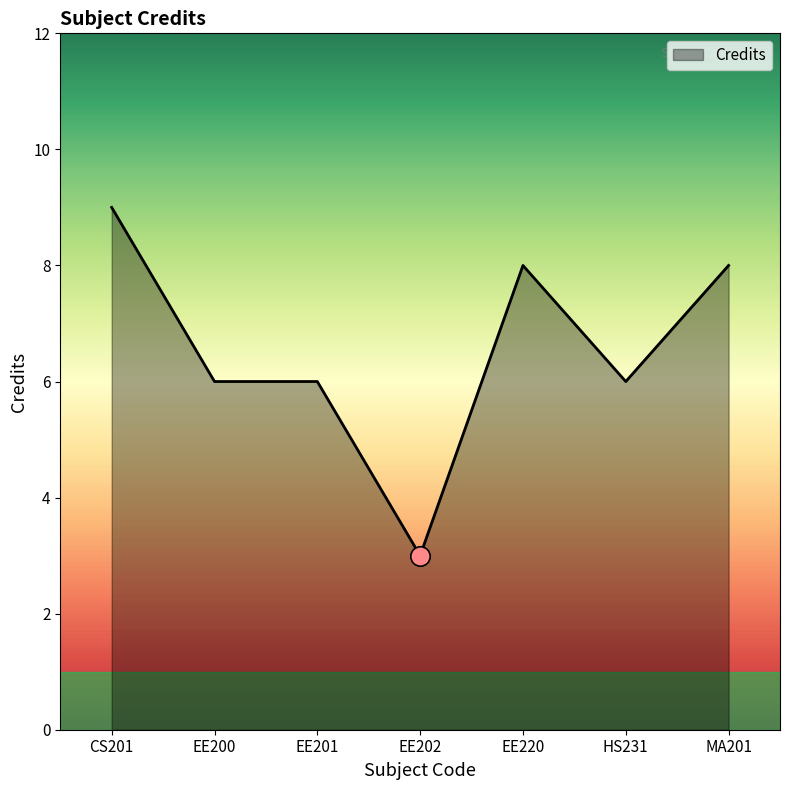

Read the value at MA201.

8